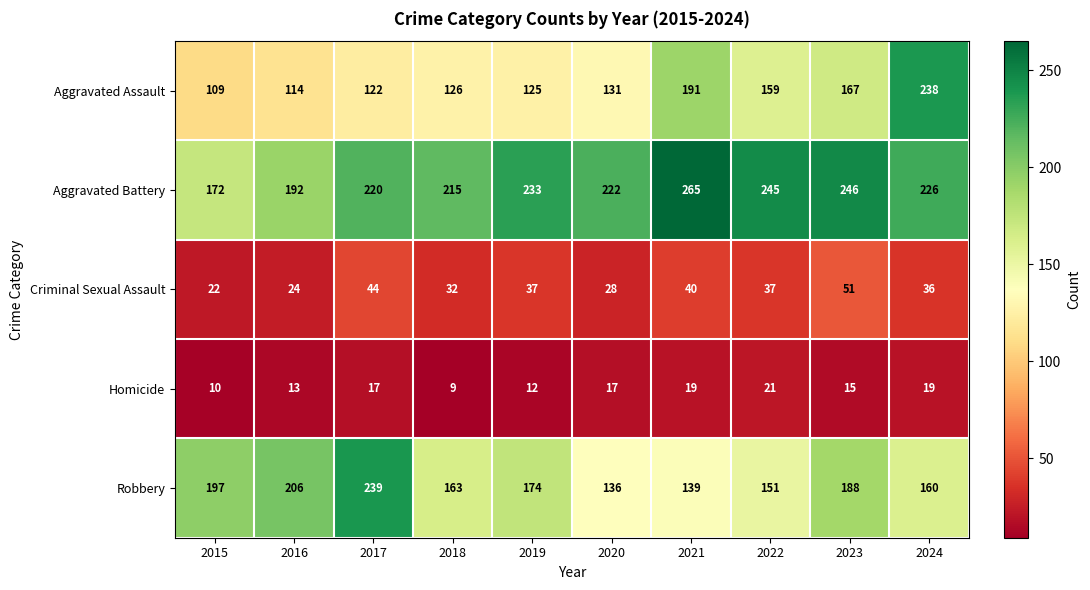

What is the difference between the Criminal Sexual Assault values at 2015 and 2024?

14